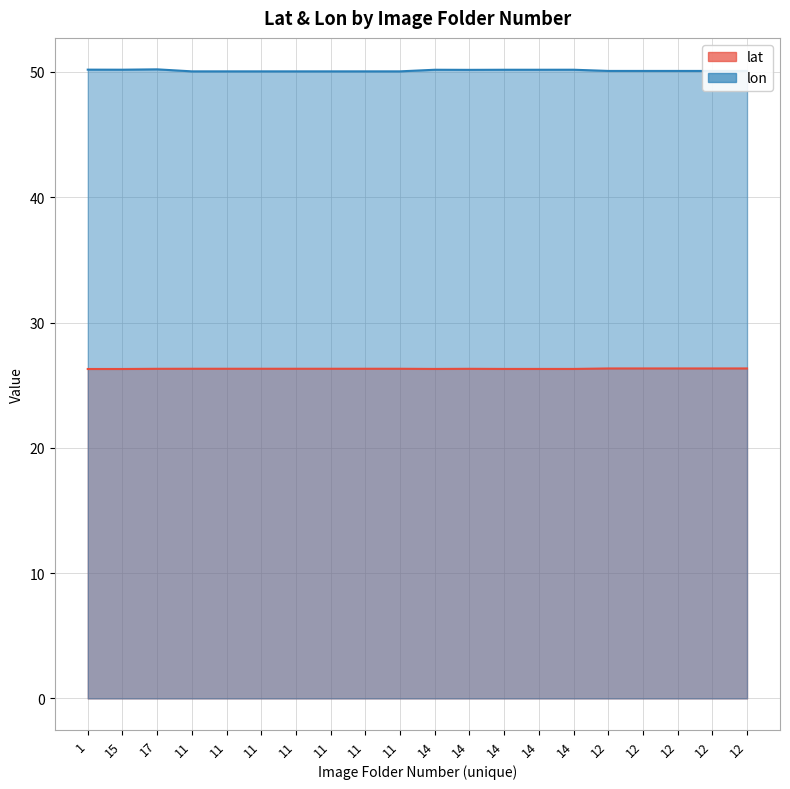

Reading right to left, what are all the values shown in this chart?

lat: 26.3	26.3	26.3	26.3	26.3	26.3	26.3	26.3	26.3	26.3	26.3	26.3	26.3	26.3	26.3	26.3	26.3	26.3	26.3	26.3
lon: 50.1	50.1	50.1	50.1	50.1	50.2	50.2	50.2	50.2	50.2	50.0	50.0	50.0	50.0	50.0	50.0	50.0	50.2	50.2	50.2